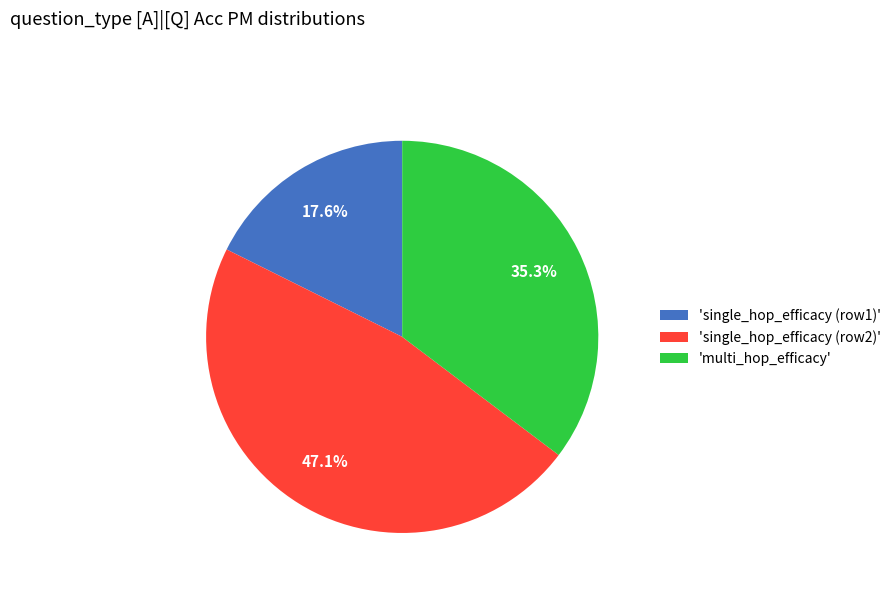

Between 'multi_hop_efficacy' and 'single_hop_efficacy (row1)', which is larger?

'multi_hop_efficacy'